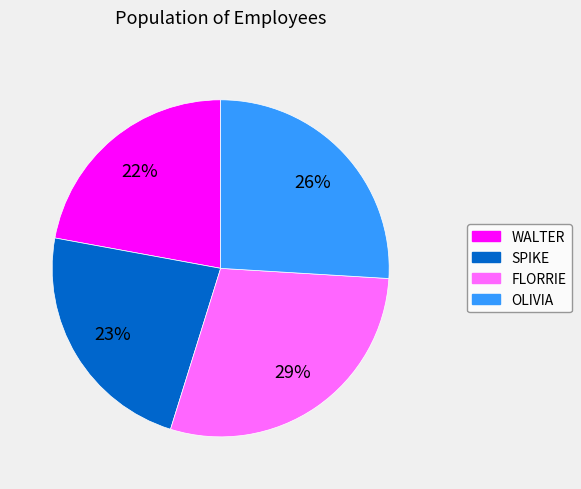

How many segments does this pie chart have?

4